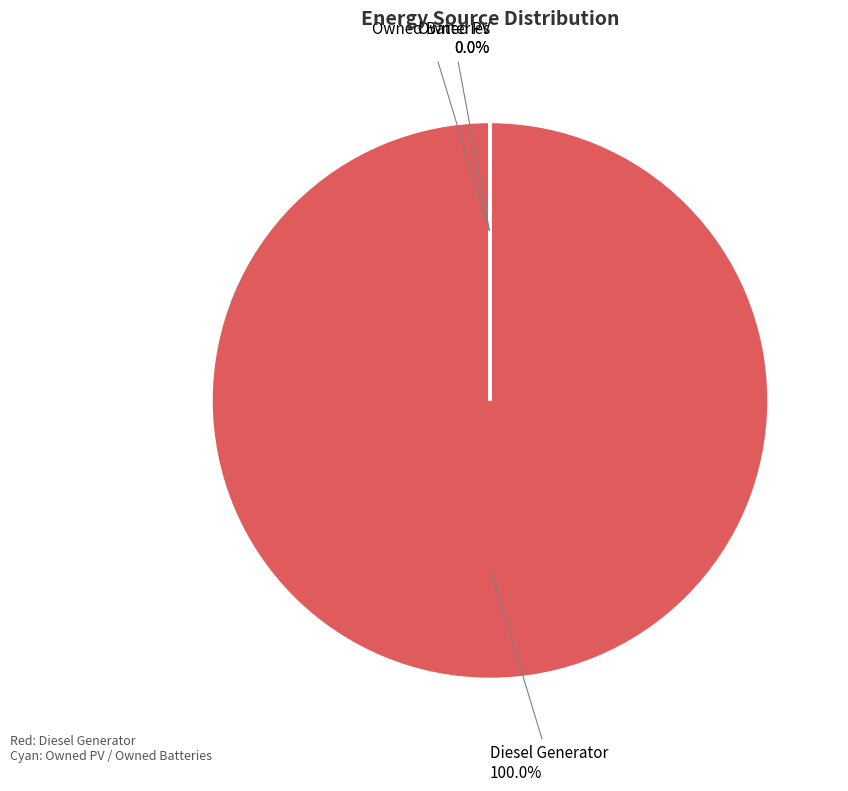

Is it true that Owned PV is 0% of the pie?

True